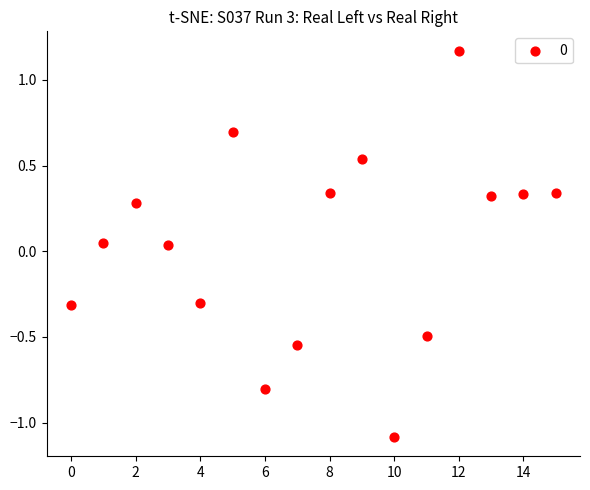

How many points are shown in the scatter plot?

16